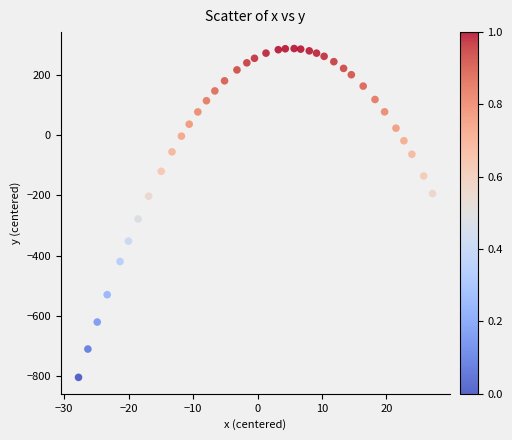

What is the range of Y values (max minus min)?

1089.6